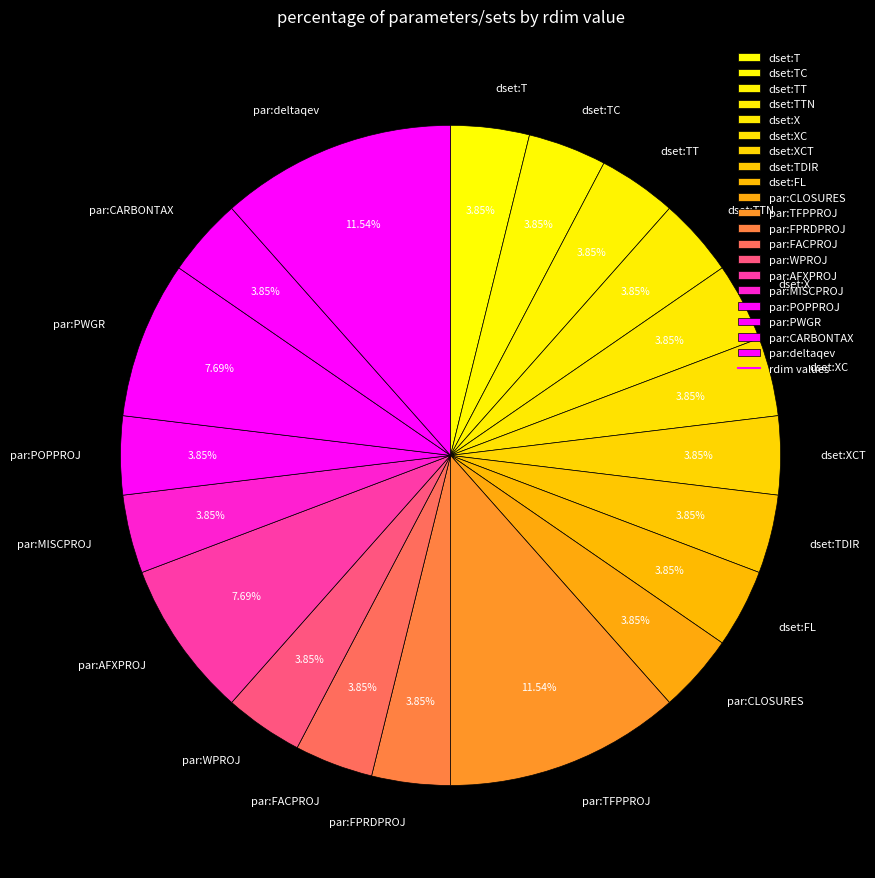

Is dset:XC the majority of the pie?

No